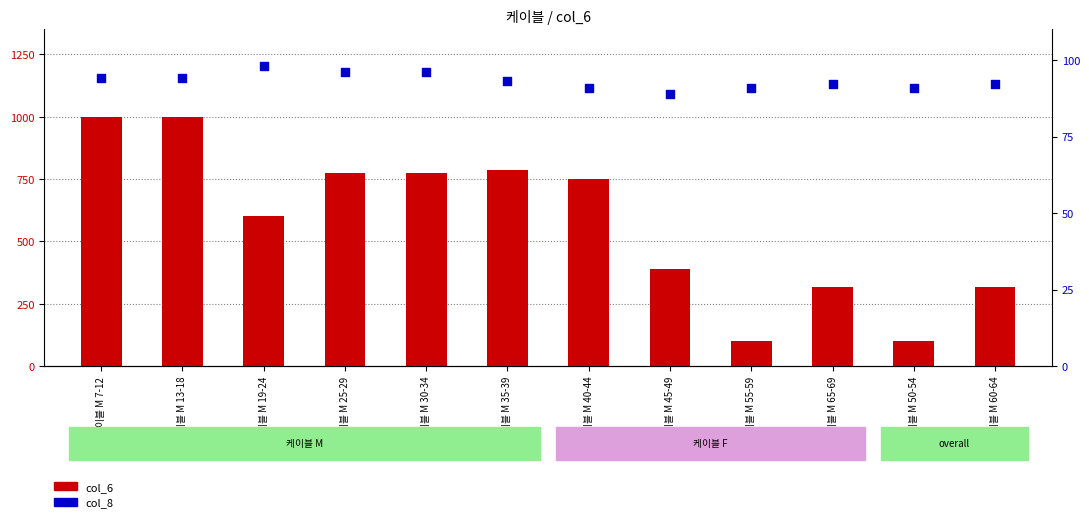

At how many categories does at least one series exceed 735?

6